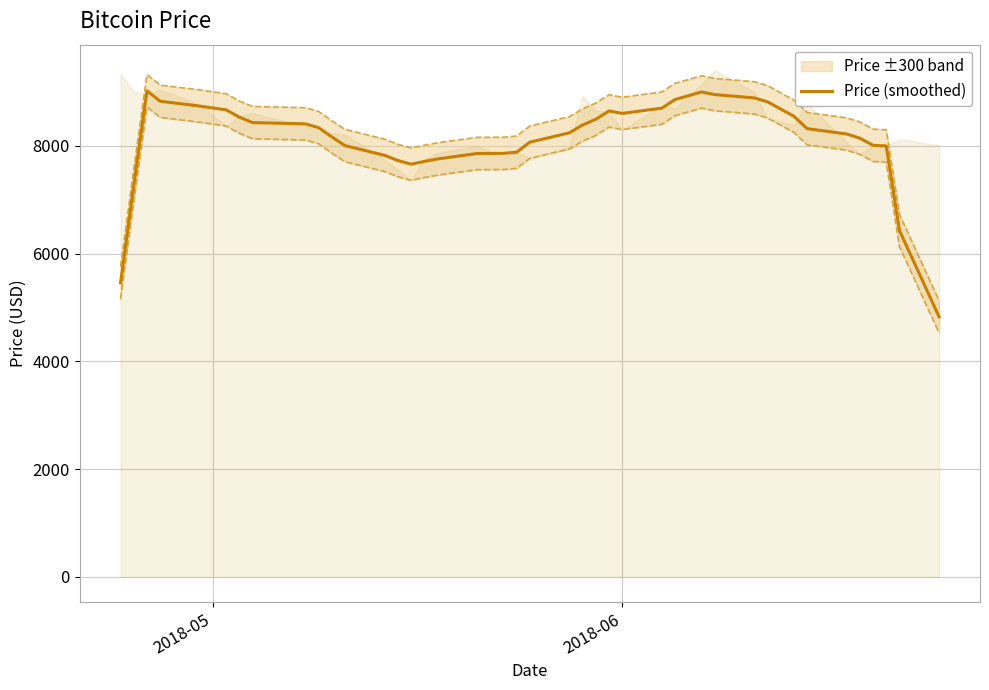

How many points are higher than both their immediate neighbors (excluding endpoints)?

3